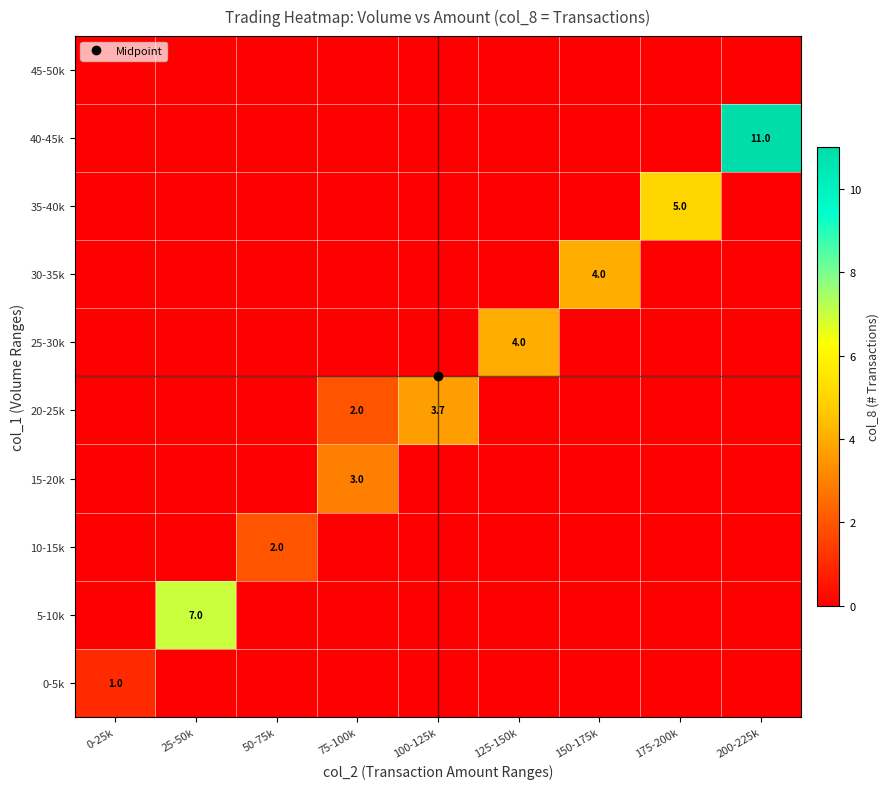

At which label is 35-40k closest to 2?

0-25k